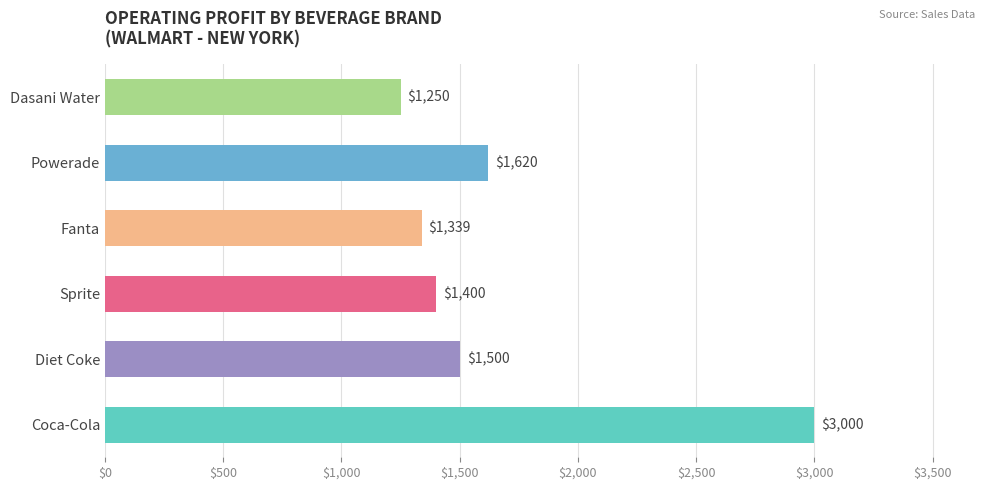

Rank the categories by value from lowest to highest.

Dasani Water, Fanta, Sprite, Diet Coke, Powerade, Coca-Cola